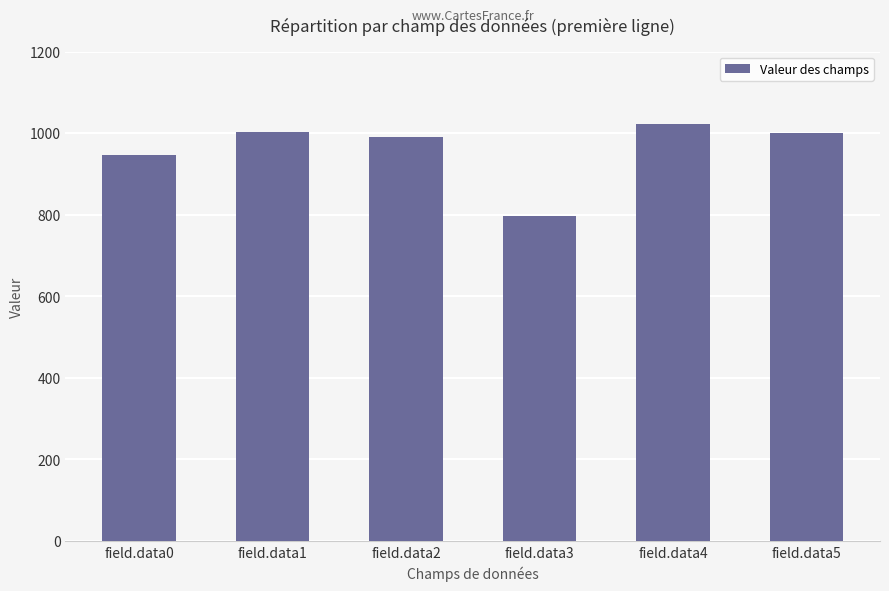

At which category does the chart reach its minimum across all series?

field.data3